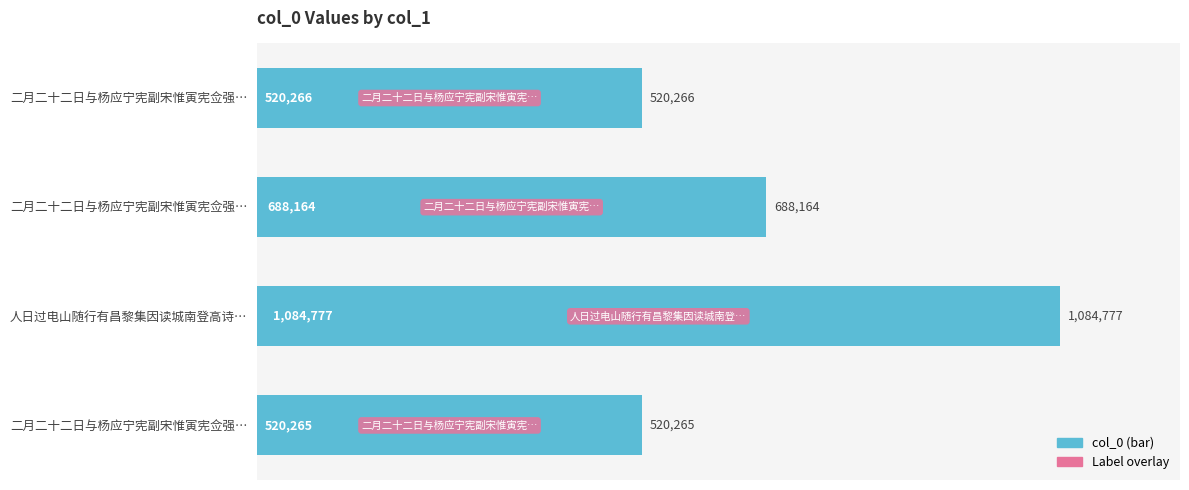

At which category does the chart reach its peak across all series?

人日过电山随行有昌黎集因读城南登高诗…